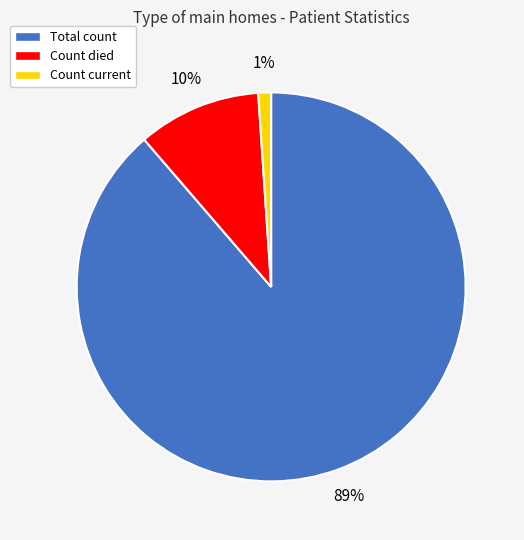

Which category has the biggest portion of the pie?

Total count